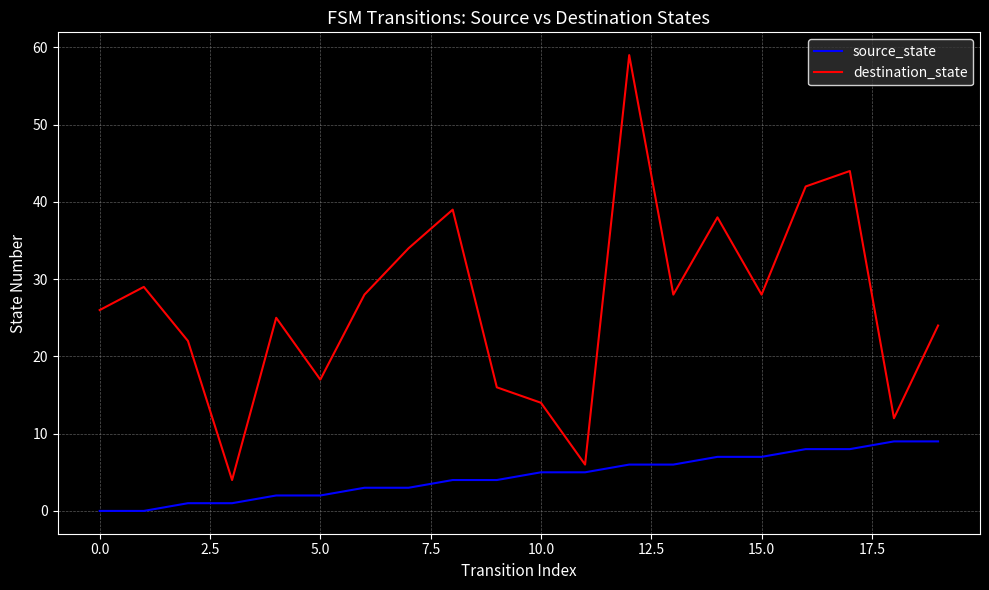

What is the greatest value displayed?

59